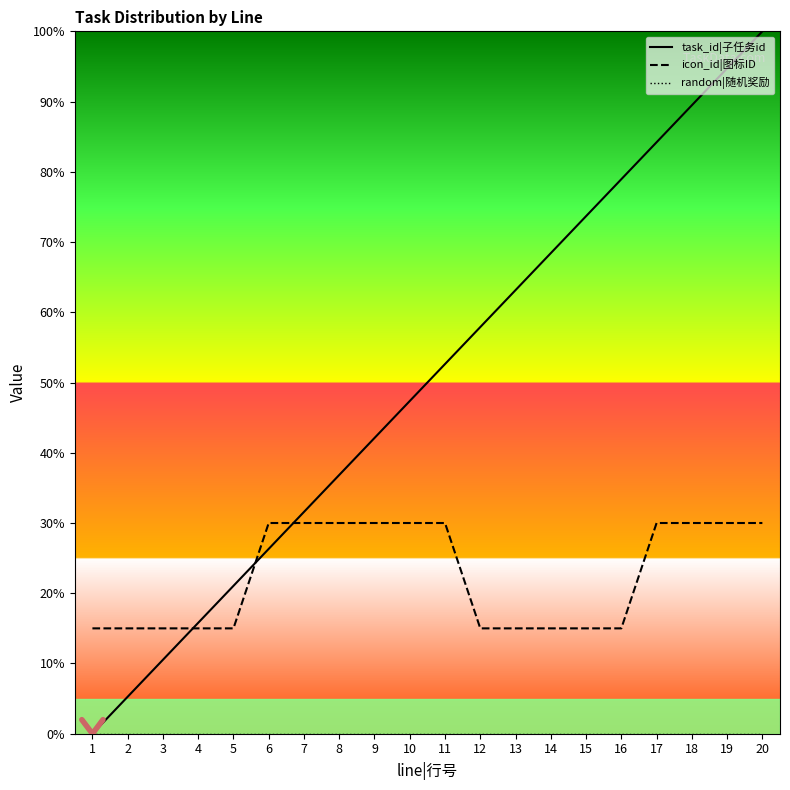

True or false: icon_id|图标ID has a value of 15.0 at 2.

True